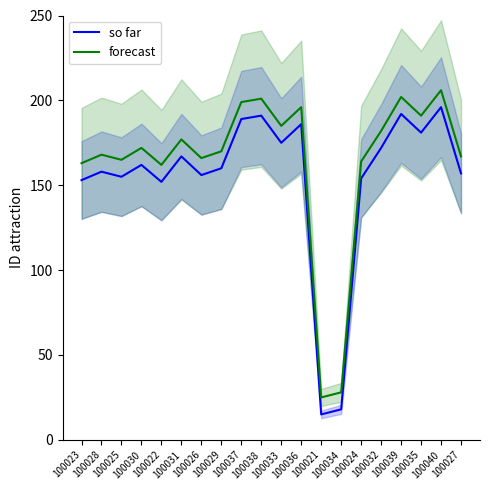

Where is the first local maximum for so far?

100028